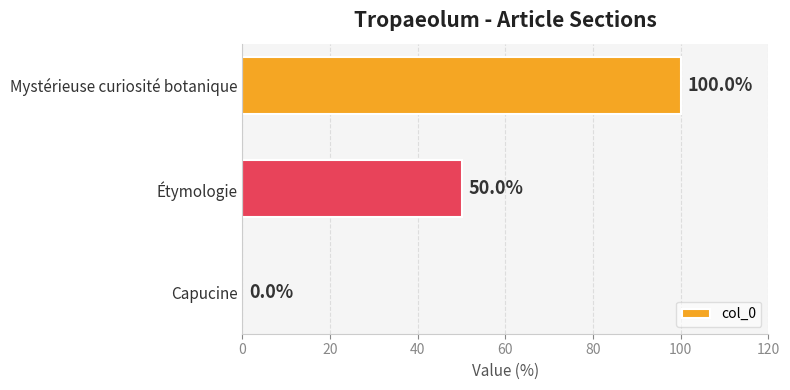

Is it true that the value at Capucine is -59?

False